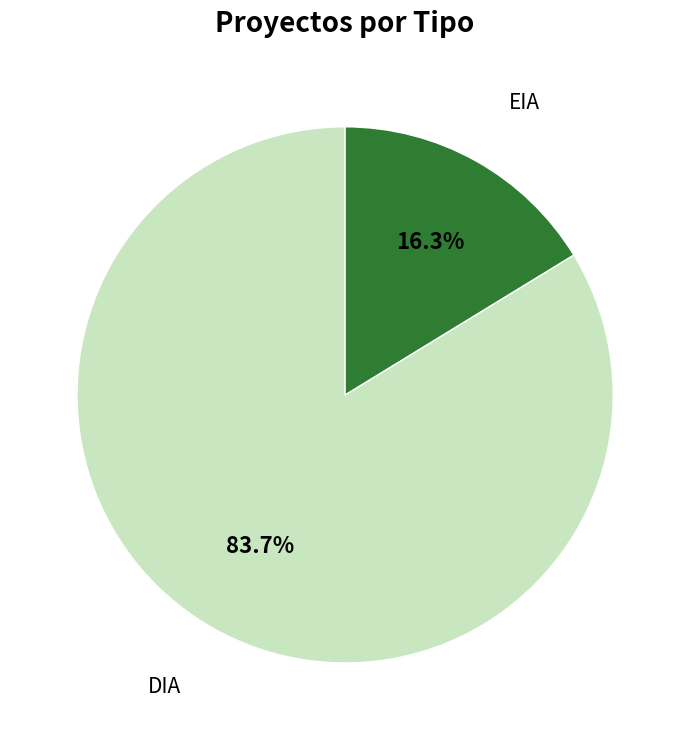

How many slices are in this pie chart?

2